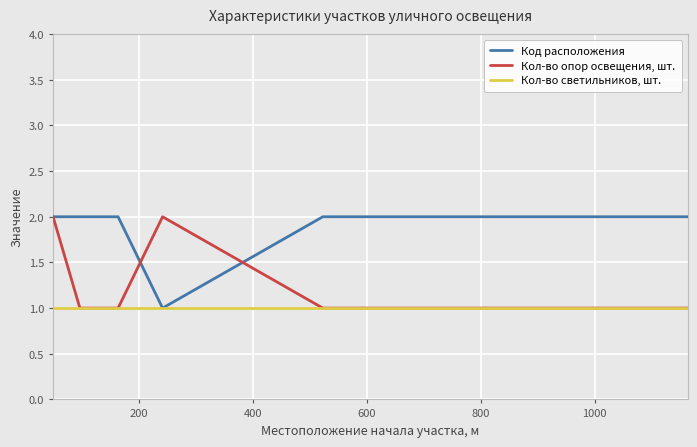

What are all the series names shown in the legend?

Код расположения, Кол-во опор освещения, шт., Кол-во светильников, шт.